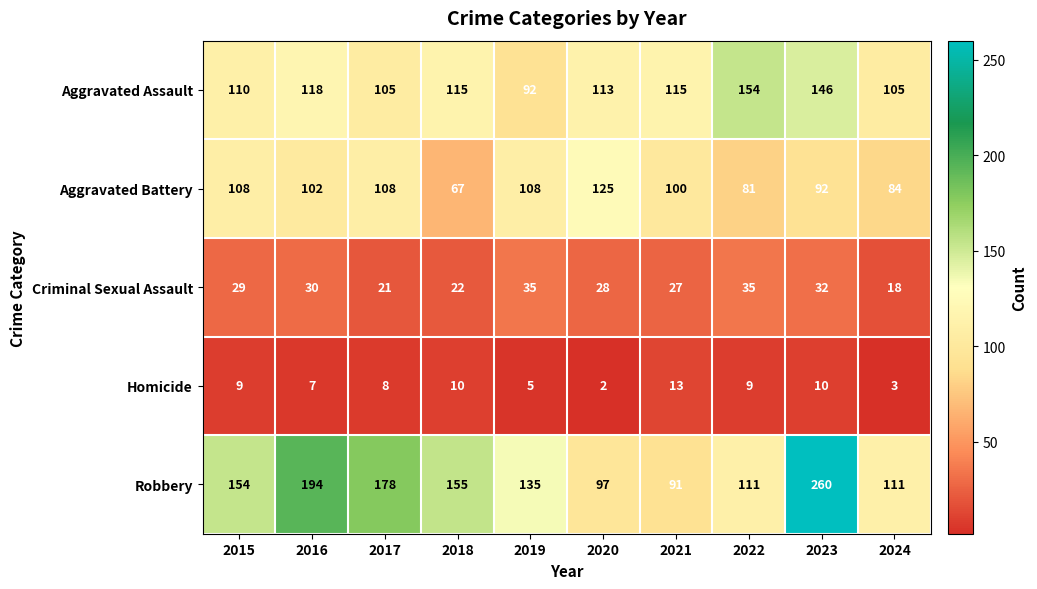

At which category is the sum across all series the highest?

2023